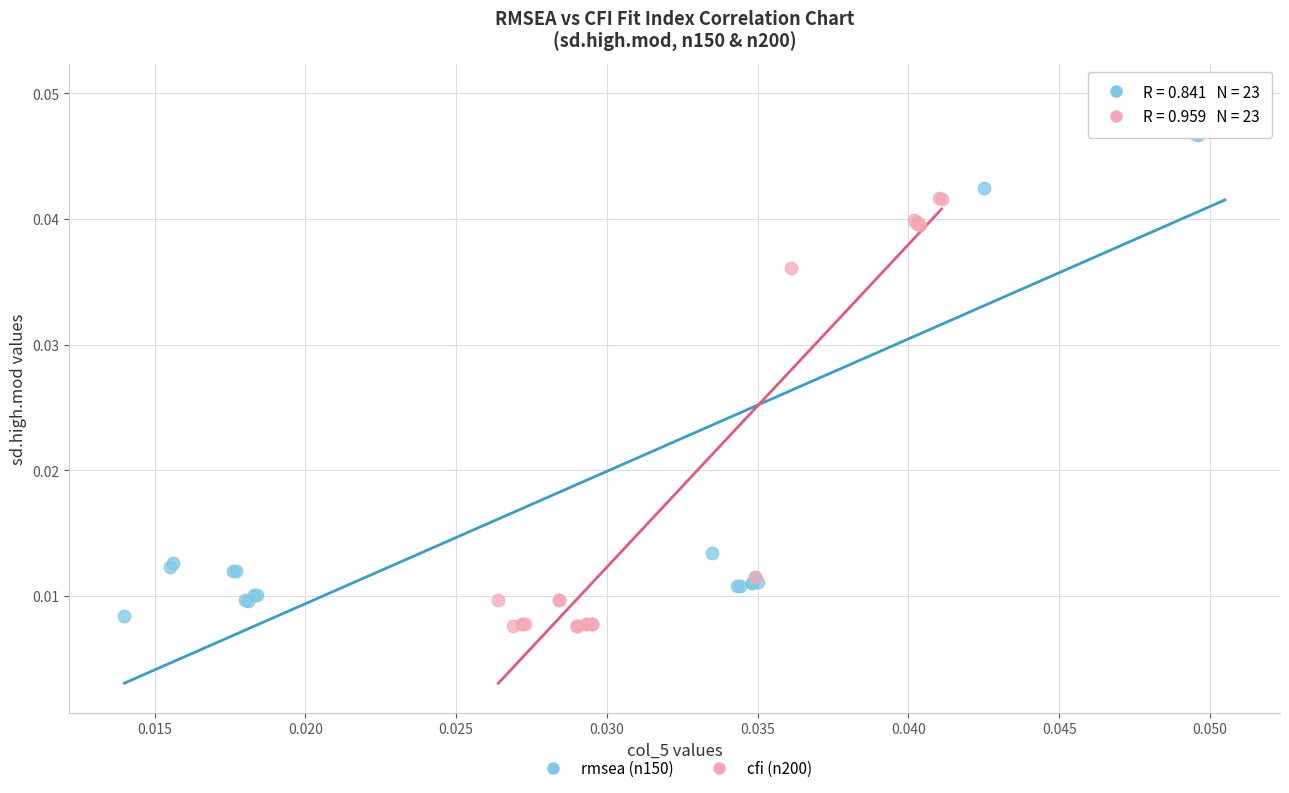

Which series reaches the maximum Y coordinate?

rmsea (n150)